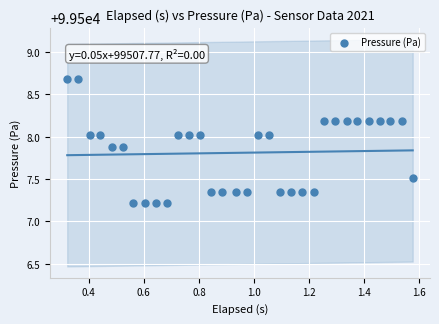

What is the range of Y values (max minus min)?

1.5